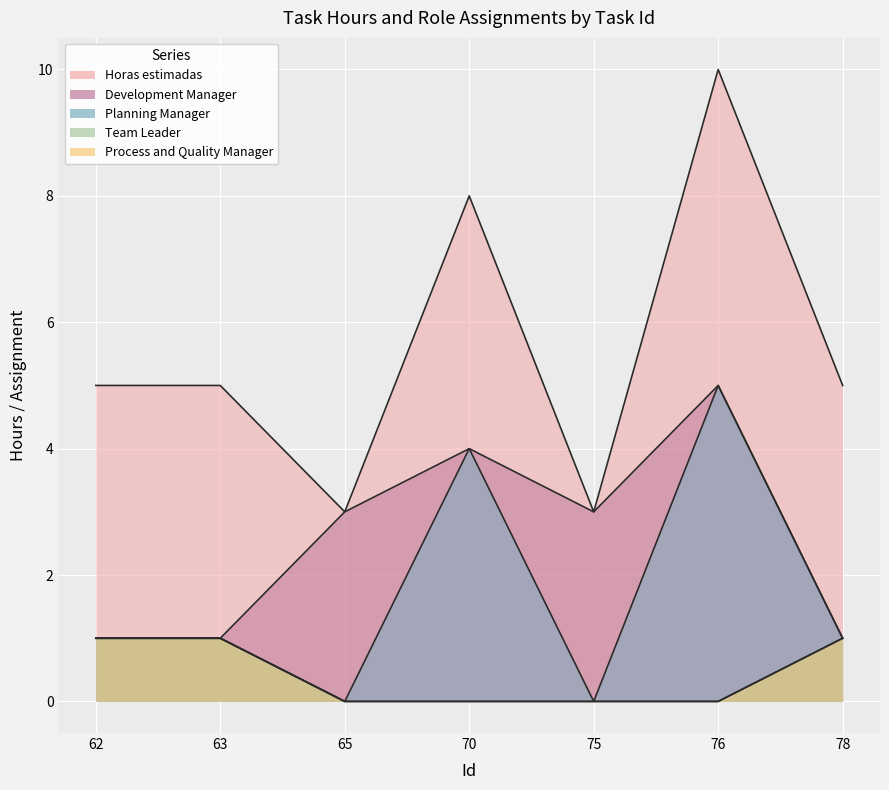

What is the maximum value for Process and Quality Manager?

1